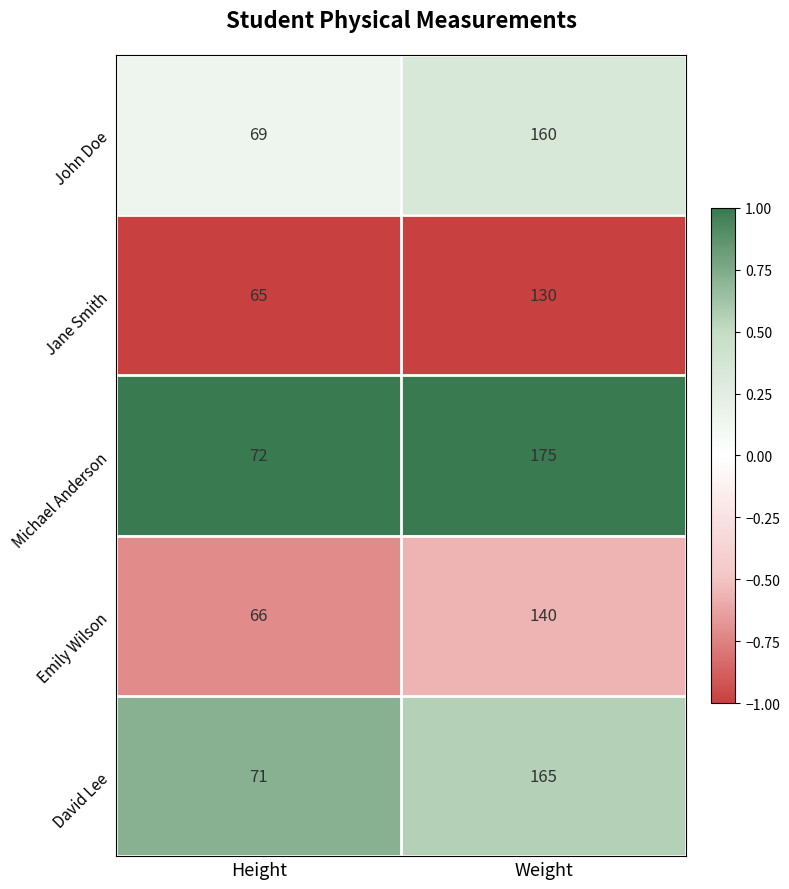

Which series has the largest total across all categories?

Michael Anderson